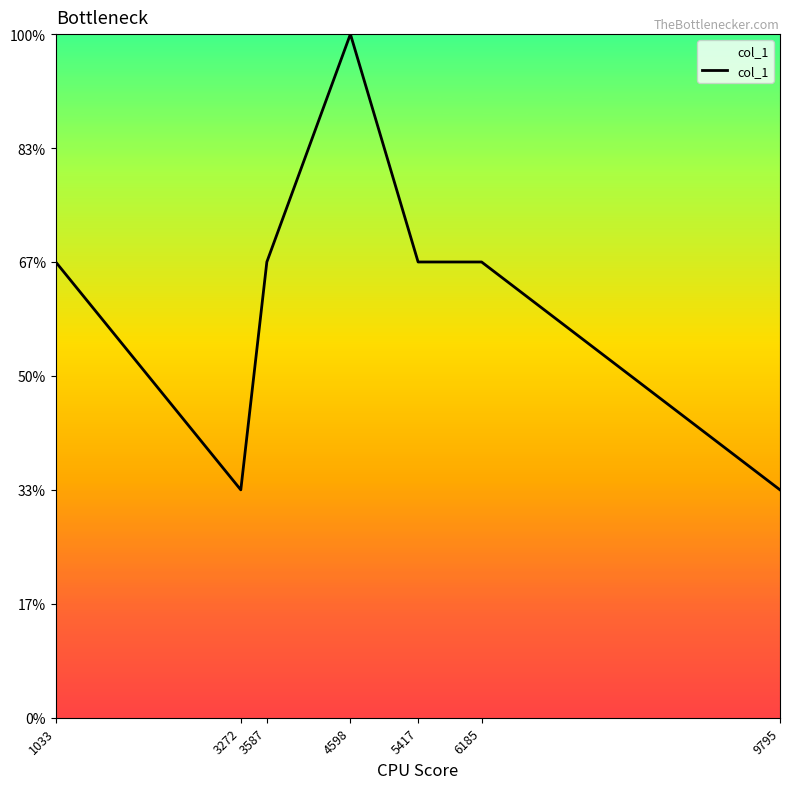

What is the value of the 2nd point from the left?

1